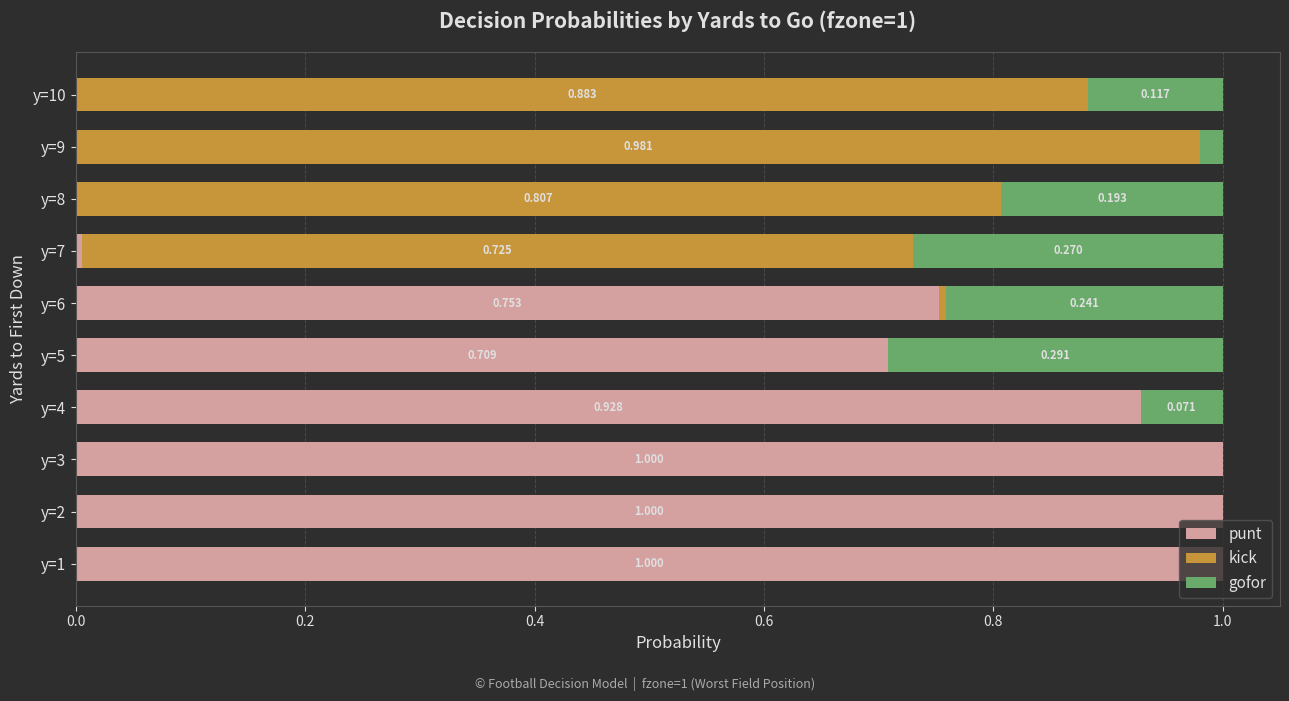

Reading left to right, transcribe all the data shown in this chart.

punt: 1.0	1.0	1.0	0.9	0.7	0.8	0.0	0.0	0.0	0.0
kick: 0.0	0.0	0.0	0.0	0.0	0.0	0.7	0.8	1.0	0.9
gofor: 0.0	0.0	0.0	0.1	0.3	0.2	0.3	0.2	0.0	0.1